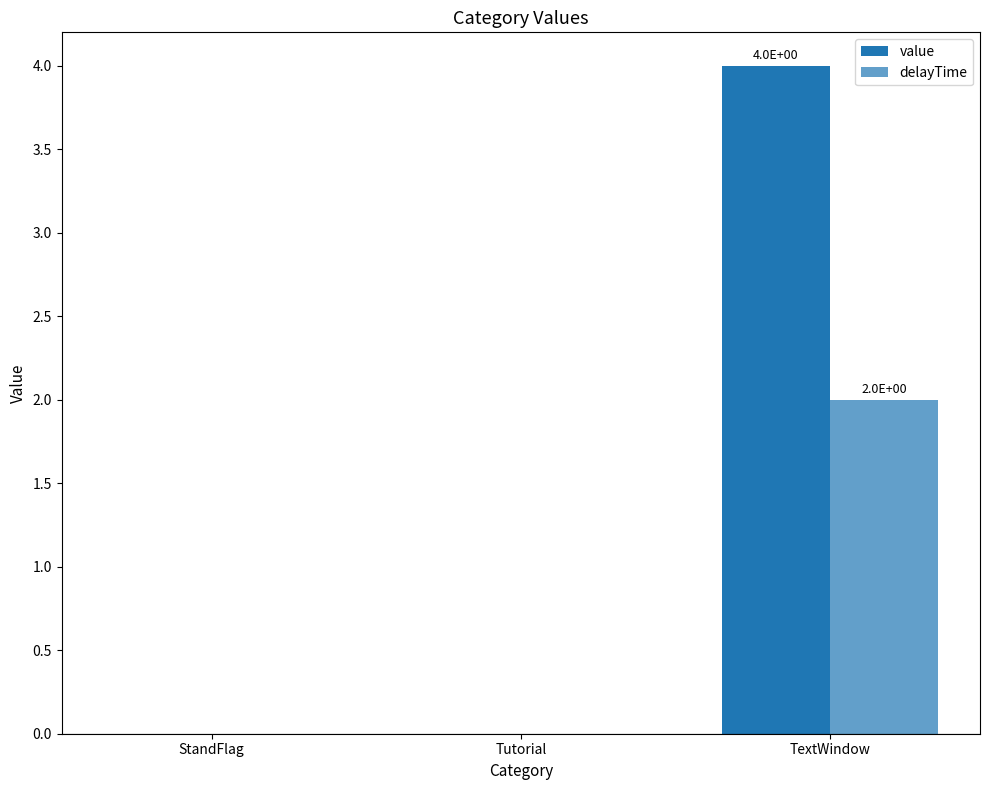

Count the number of categories in the chart.

3